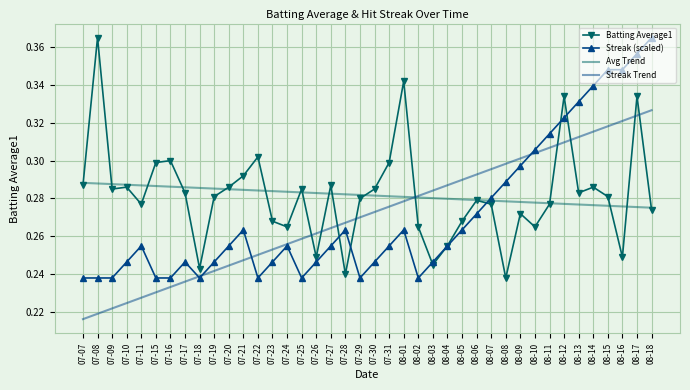

True or false: Streak Trend has more than 2 points higher than both neighbors.

False